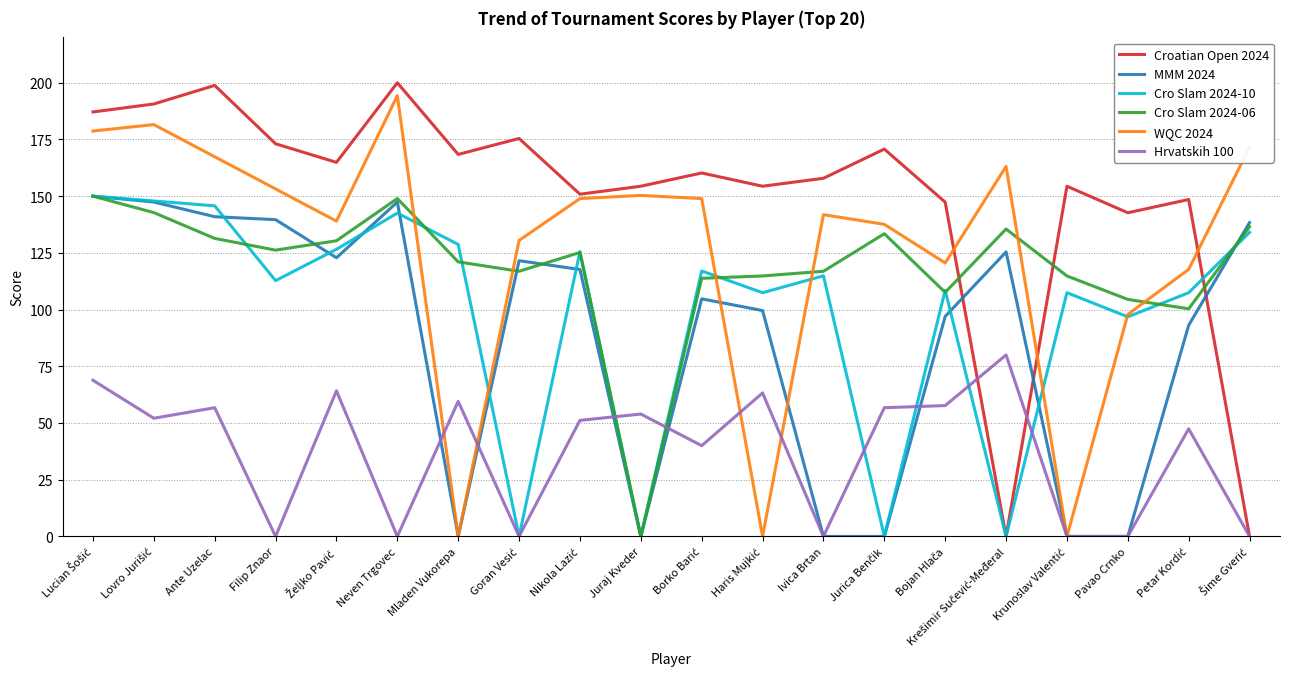

What is the difference between the maximum and second lowest values in the WQC 2024 series?

194.3